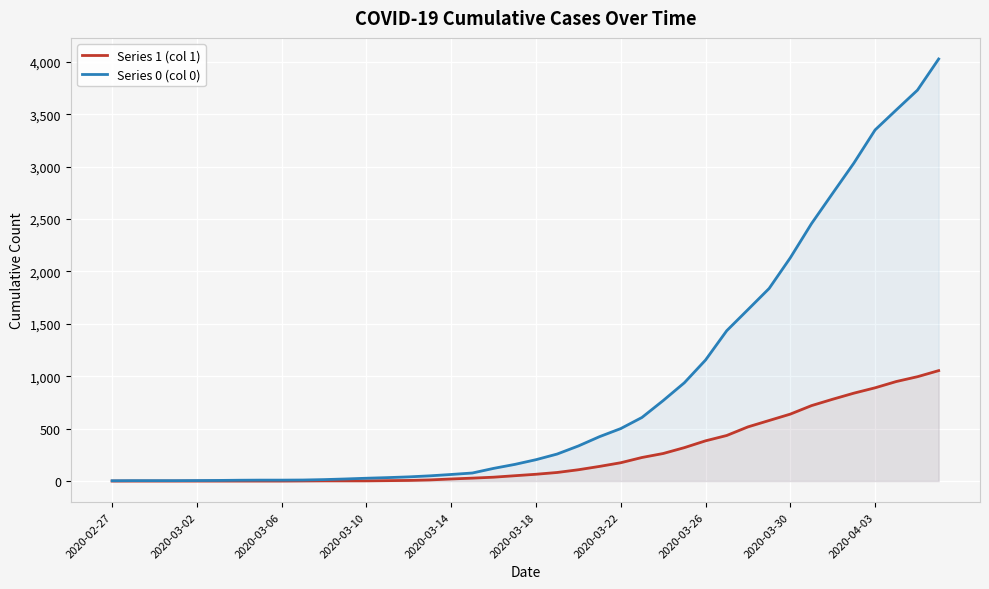

True or false: Series 0 (col 0) has more than 2 points higher than both neighbors.

False